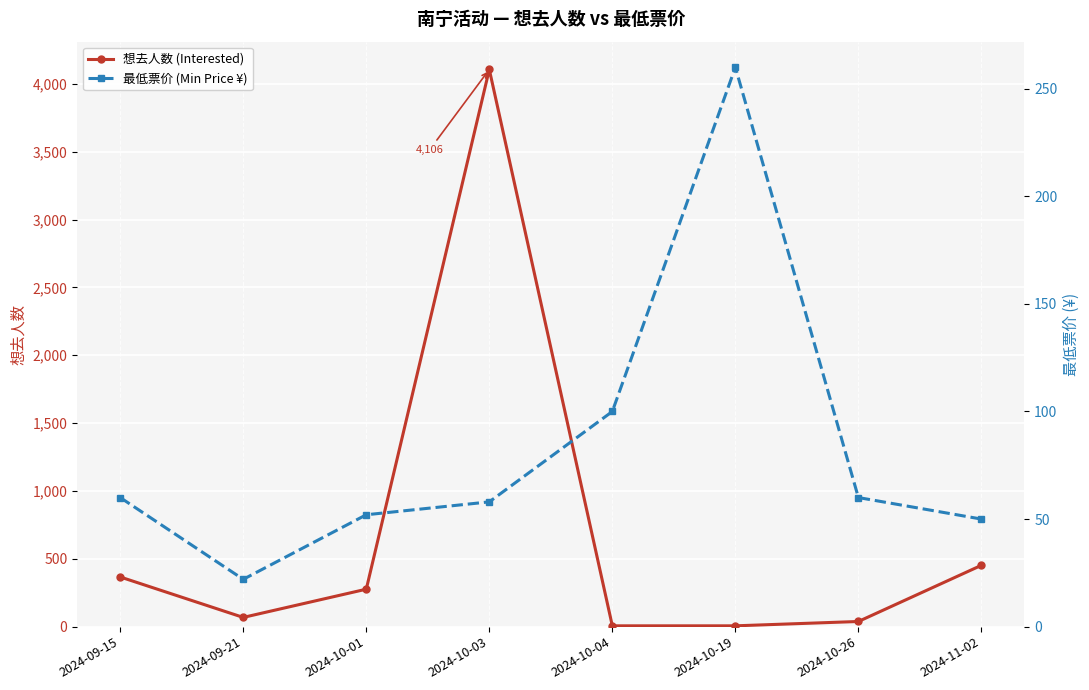

Rank the categories by 最低票价 (Min Price ¥) value from lowest to highest.

2024-09-21, 2024-11-02, 2024-10-01, 2024-10-03, 2024-09-15, 2024-10-26, 2024-10-04, 2024-10-19